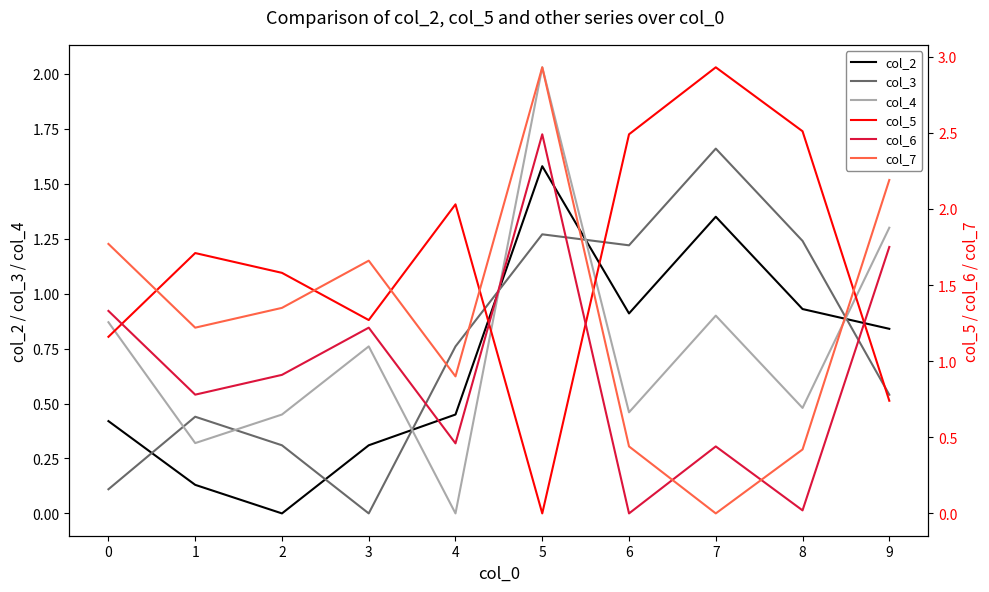

At how many categories does at least one series exceed 1?

10